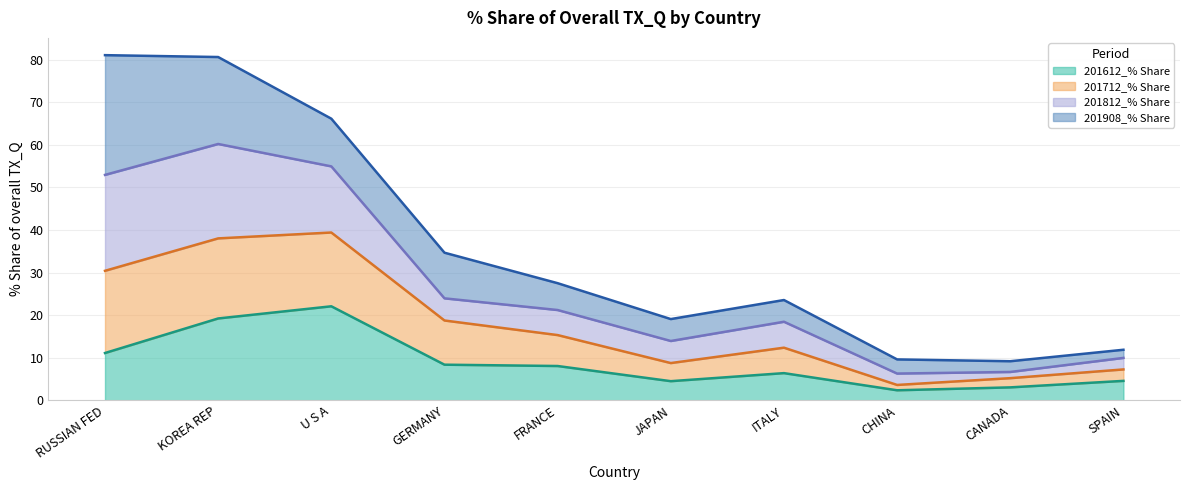

What position from the right is KOREA REP?

9